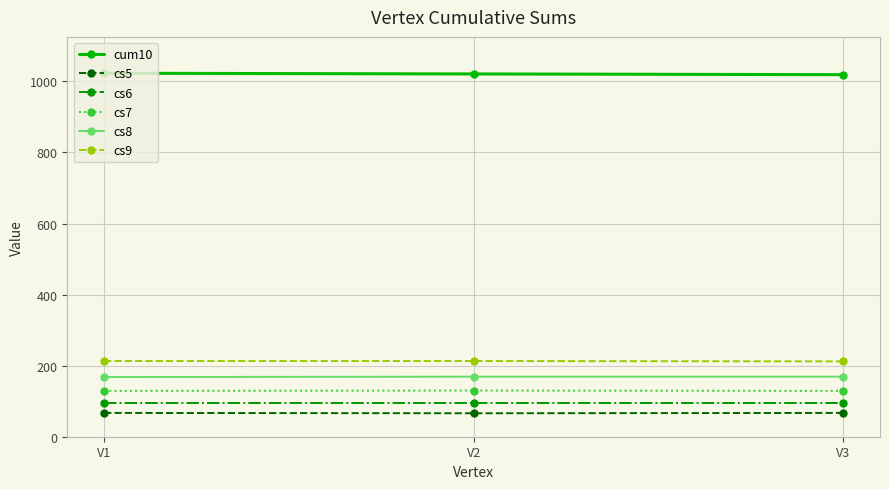

How many lines are shown in the chart?

6